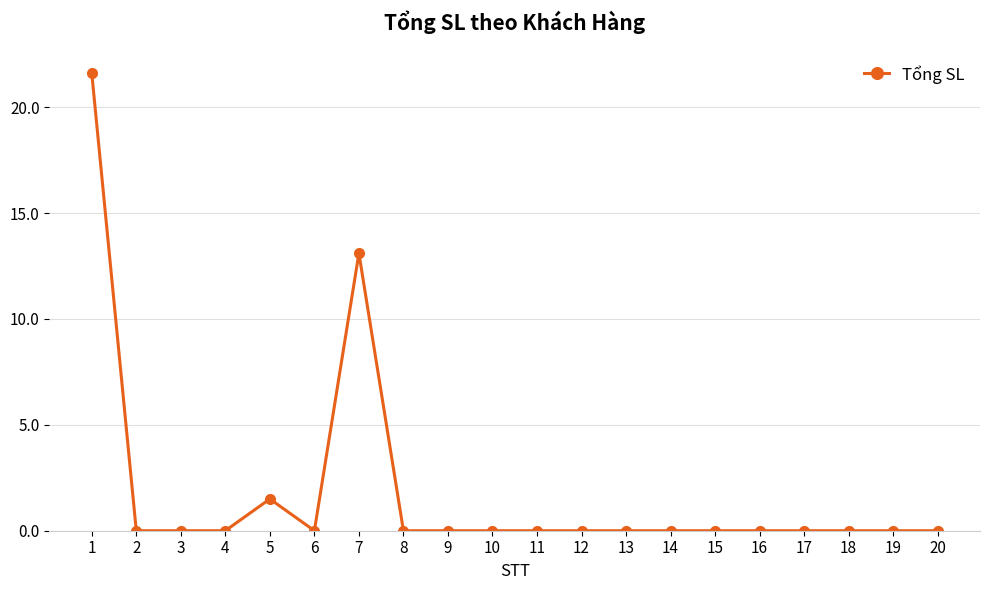

True or false: there are more than 1 points higher than both neighbors.

True